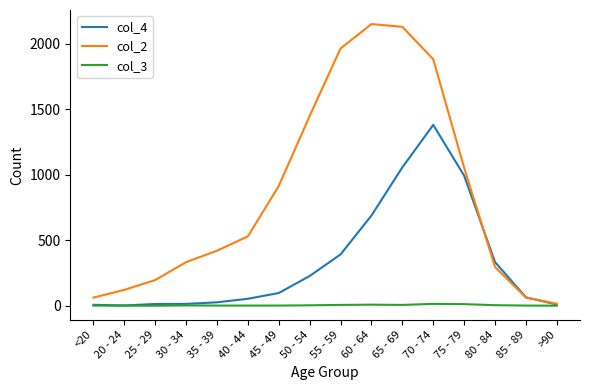

Which category has the highest value across all series?

60 - 64